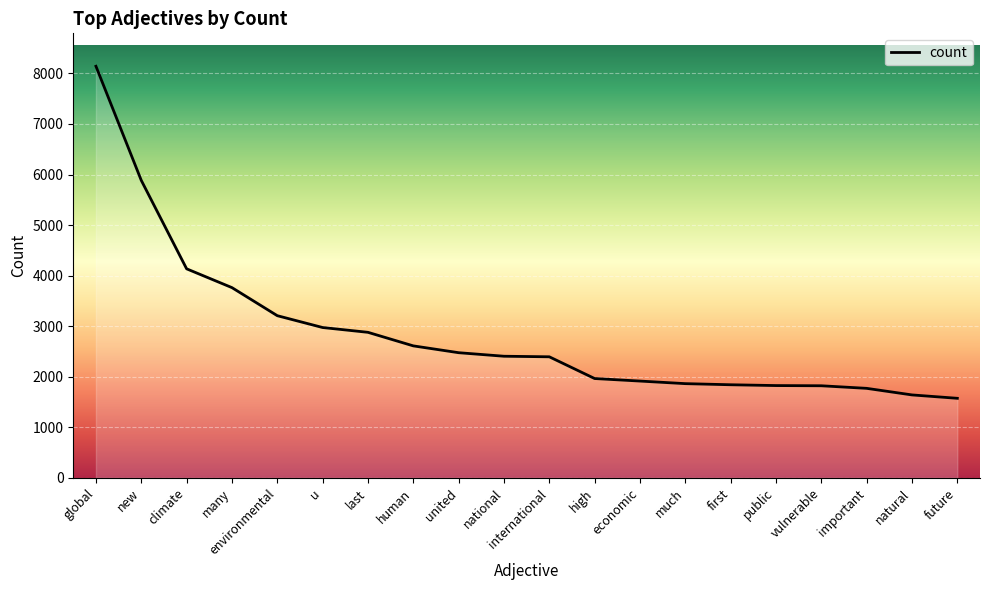

How many lines are shown in the chart?

1